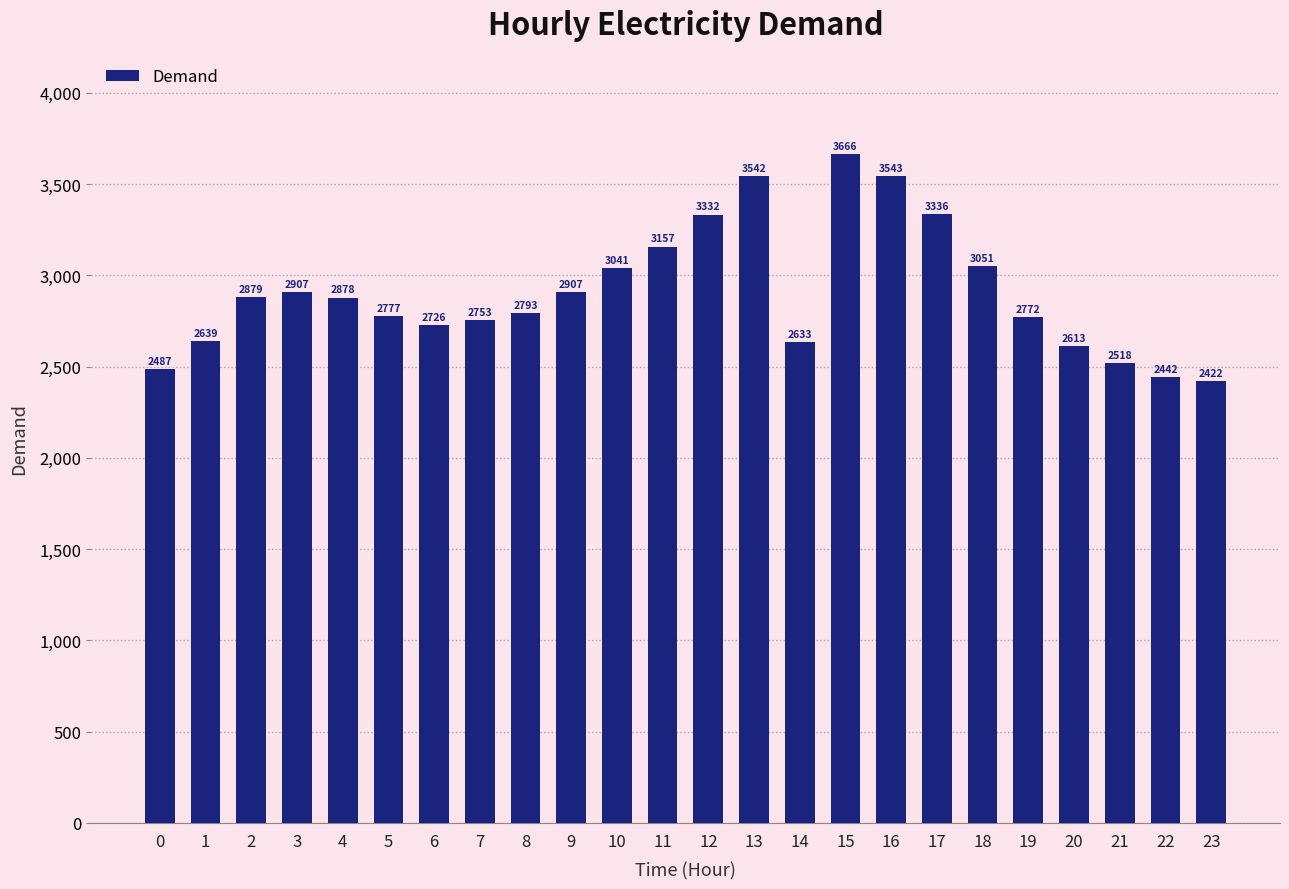

Reading left to right, what are all the values shown in this chart?

0=2487	1=2639	2=2879	3=2907	4=2878	5=2777	6=2726	7=2753	8=2793	9=2907	10=3041	11=3157	12=3332	13=3542	14=2633	15=3666	16=3543	17=3336	18=3051	19=2772	20=2613	21=2518	22=2442	23=2422